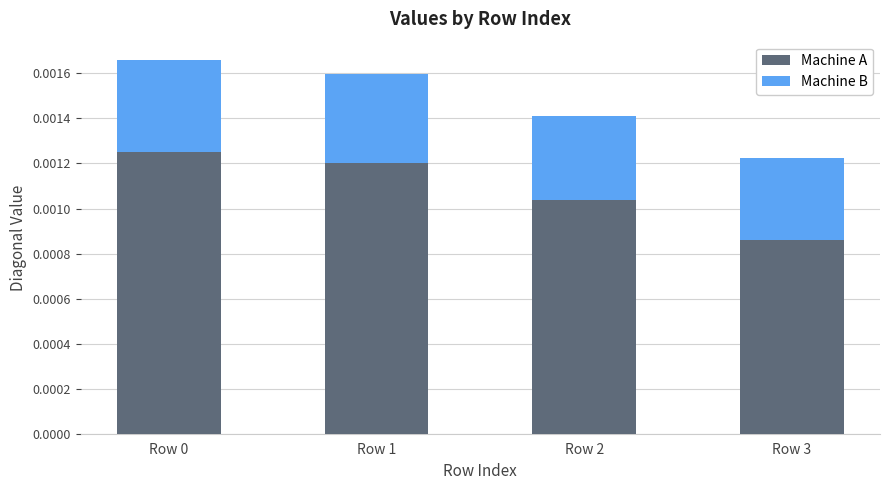

At which label does Machine A reach its minimum?

Row 3